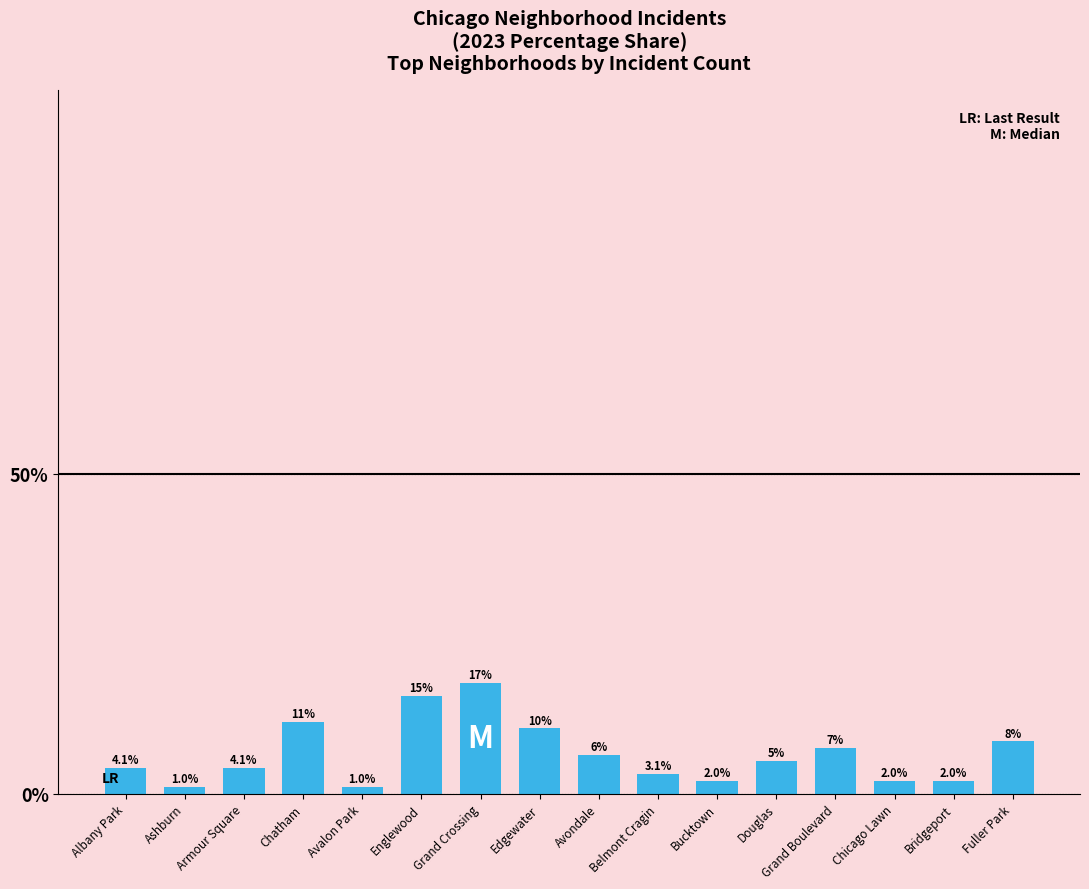

Which label corresponds to the largest value in the chart?

Grand Crossing